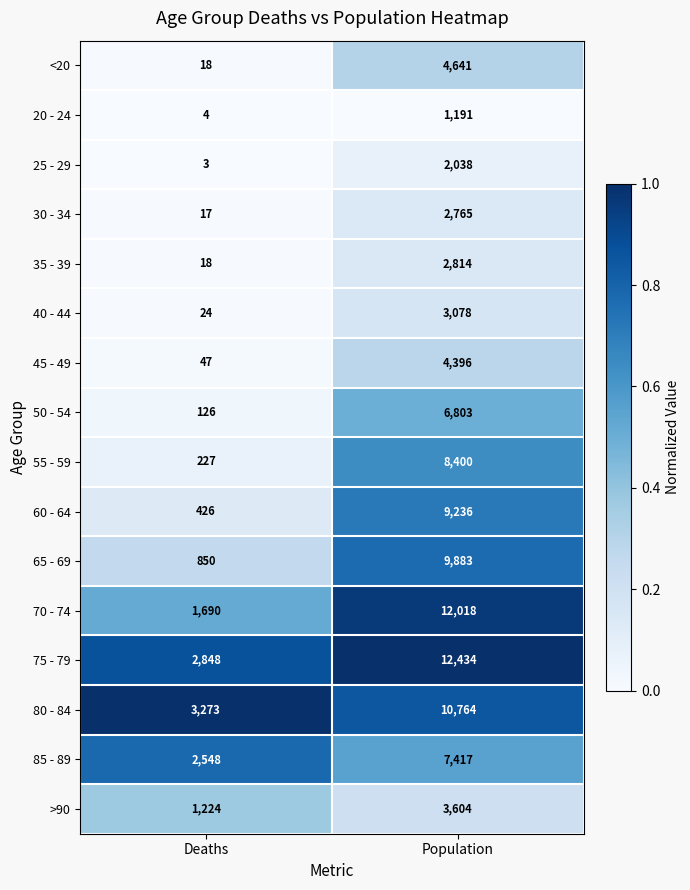

The value of 55 - 59 at Population is 8400. True or false?

True